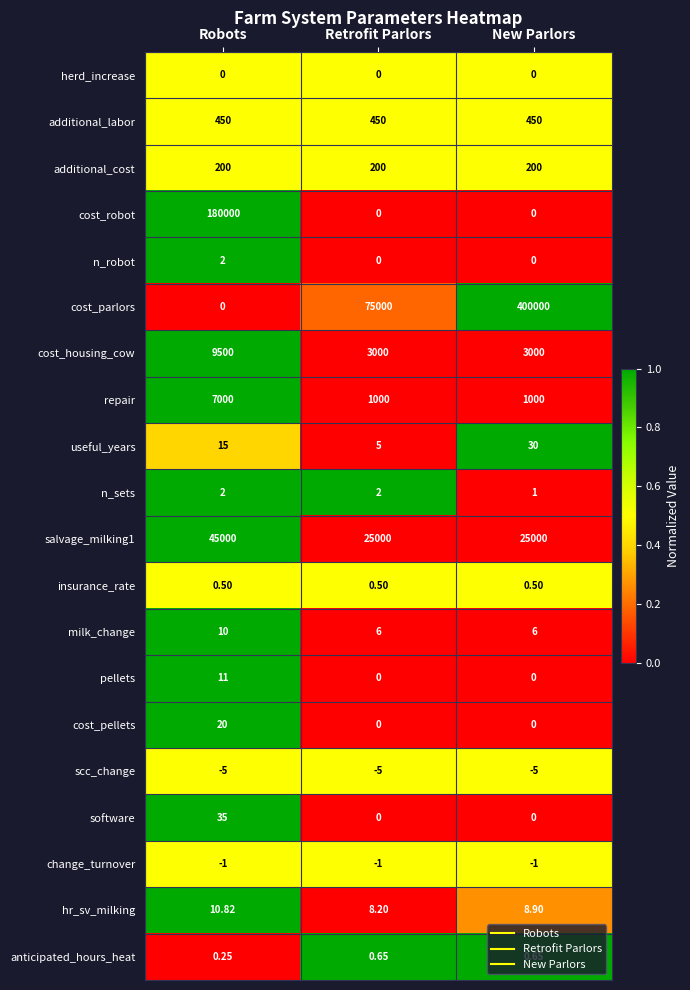

Which series has the largest total across all categories?

cost_parlors